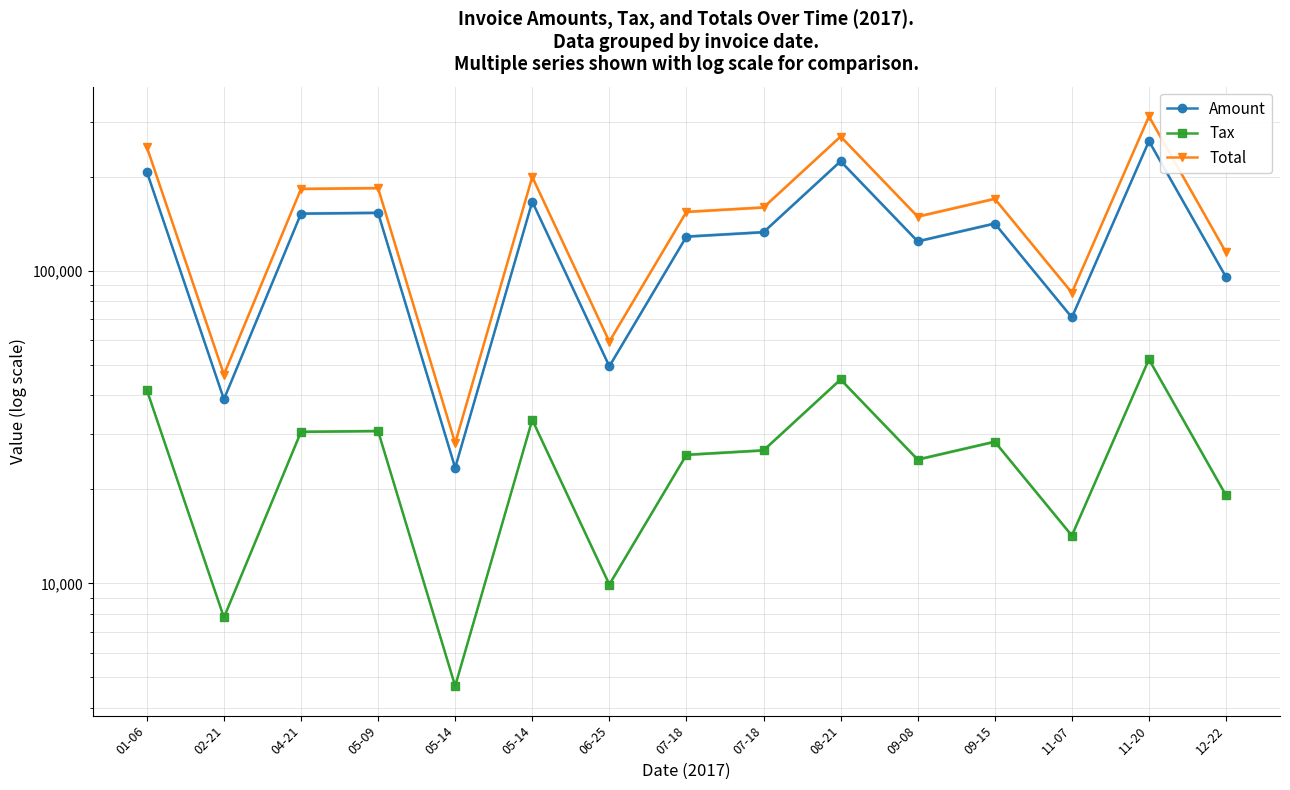

At which category is the sum across all series the highest?

11-20